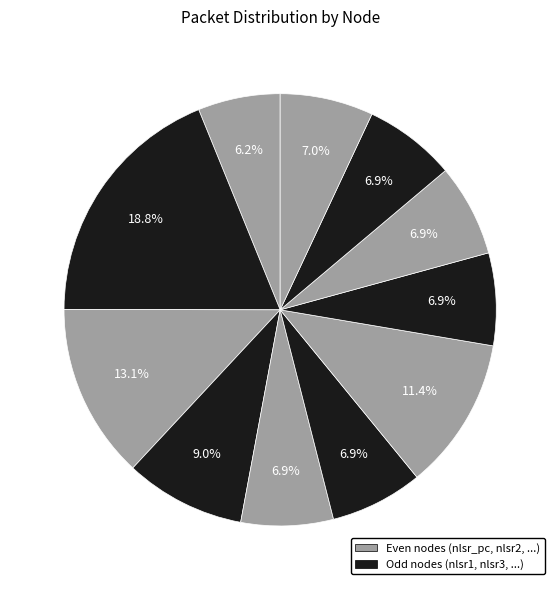

How many segments does this pie chart have?

11